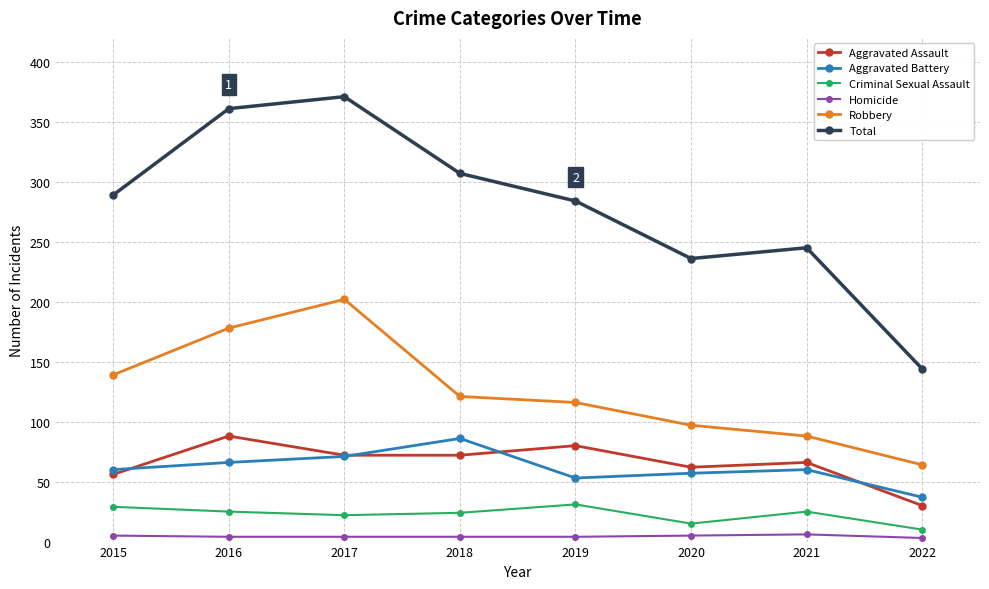

What is the sum of all Aggravated Battery values?

490